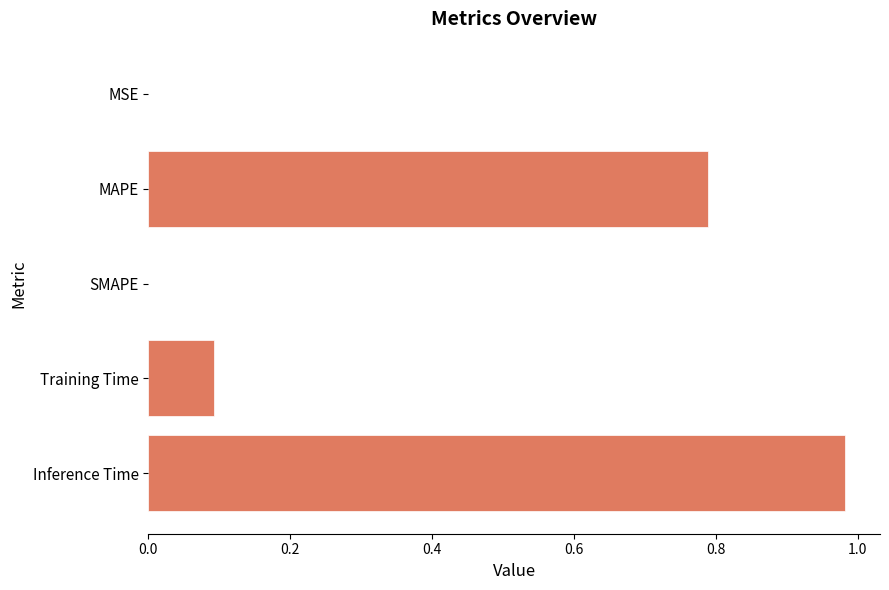

Which has a higher value, MAPE or Training Time?

MAPE